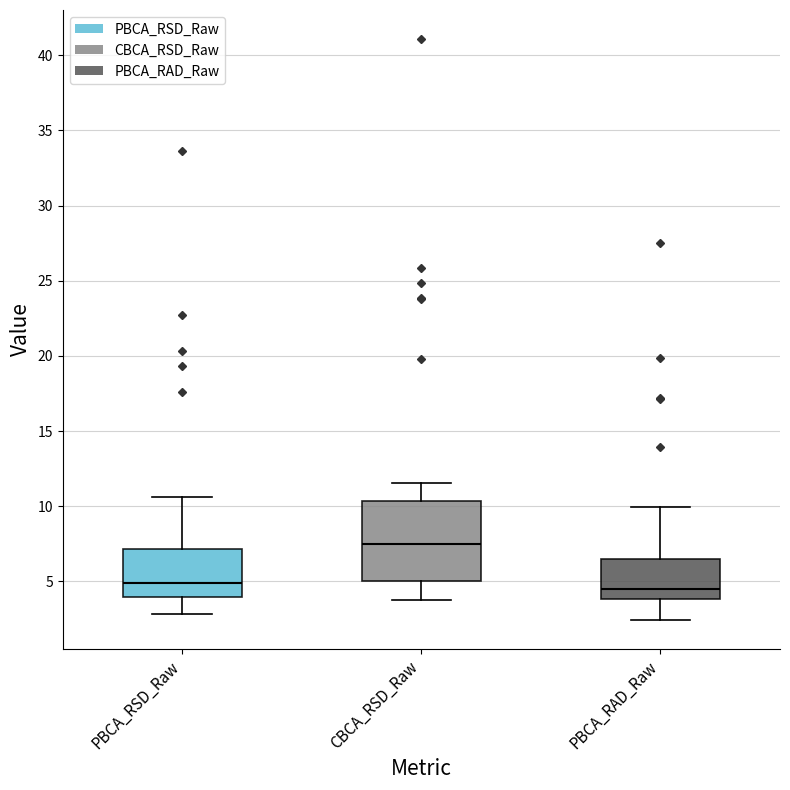

Where does the lower whisker of the box for PBCA_RSD_Raw end on the y-axis? The values are not printed on the chart, so give them approximately, as read against the axis.

3.0